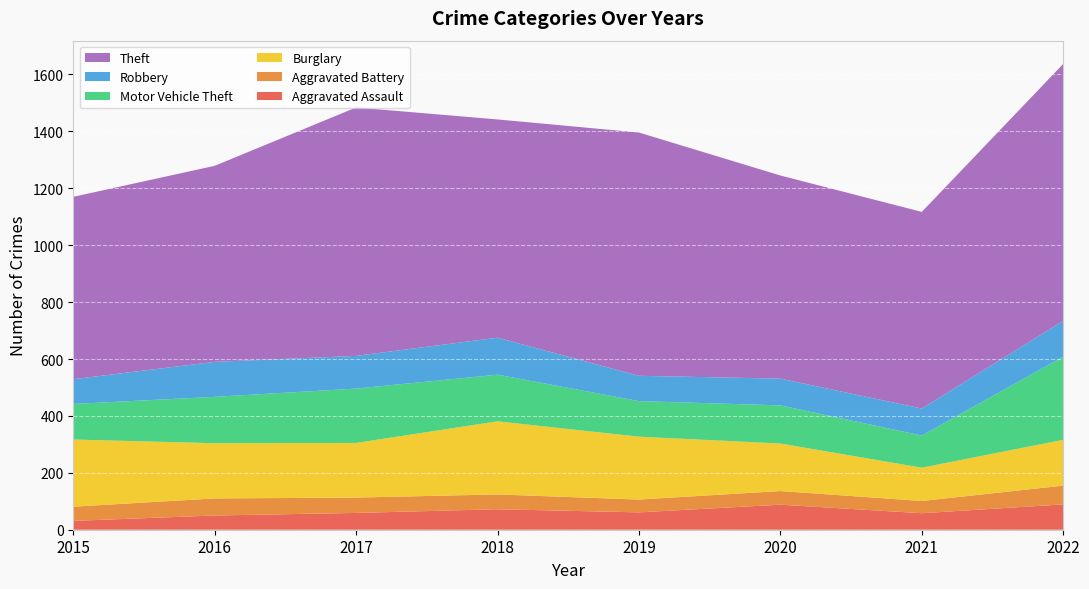

Reading left to right, transcribe all the data shown in this chart.

Aggravated Assault: 31	50	59	72	61	88	58	89
Aggravated Battery: 50	60	54	52	45	48	43	66
Burglary: 236	194	192	257	221	167	117	161
Motor Vehicle Theft: 125	163	191	164	125	134	113	292
Robbery: 87	123	115	130	89	94	95	126
Theft: 641	689	873	767	855	714	691	903